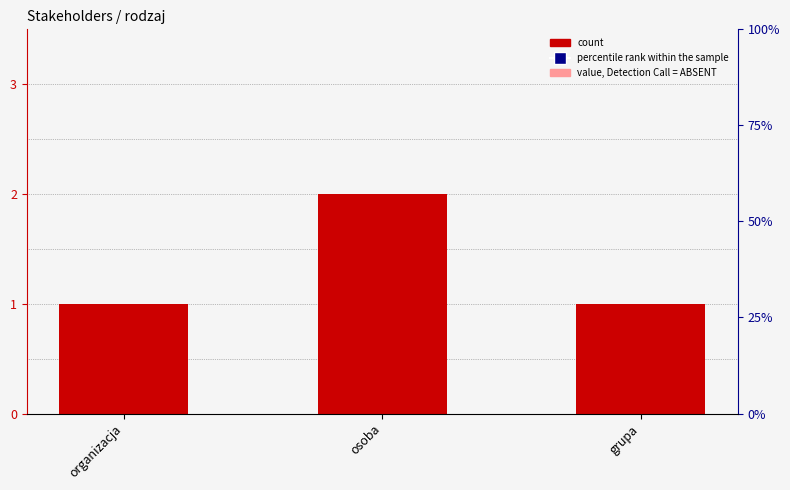

Which series has the largest Y range (max minus min)?

percentile rank within the sample